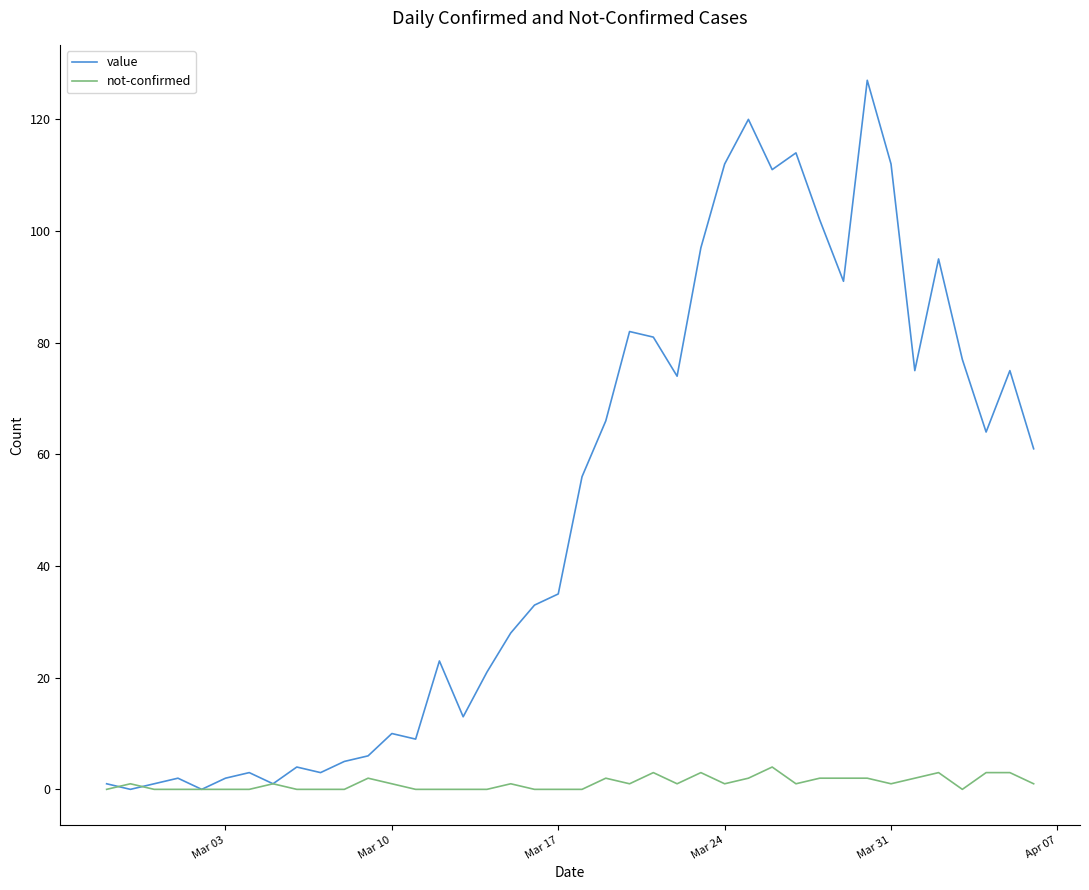

Which series has the largest total across all categories?

value